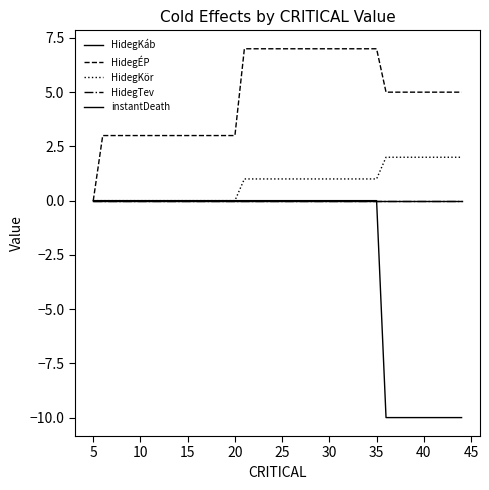

At how many categories does at least one series exceed 1?

39